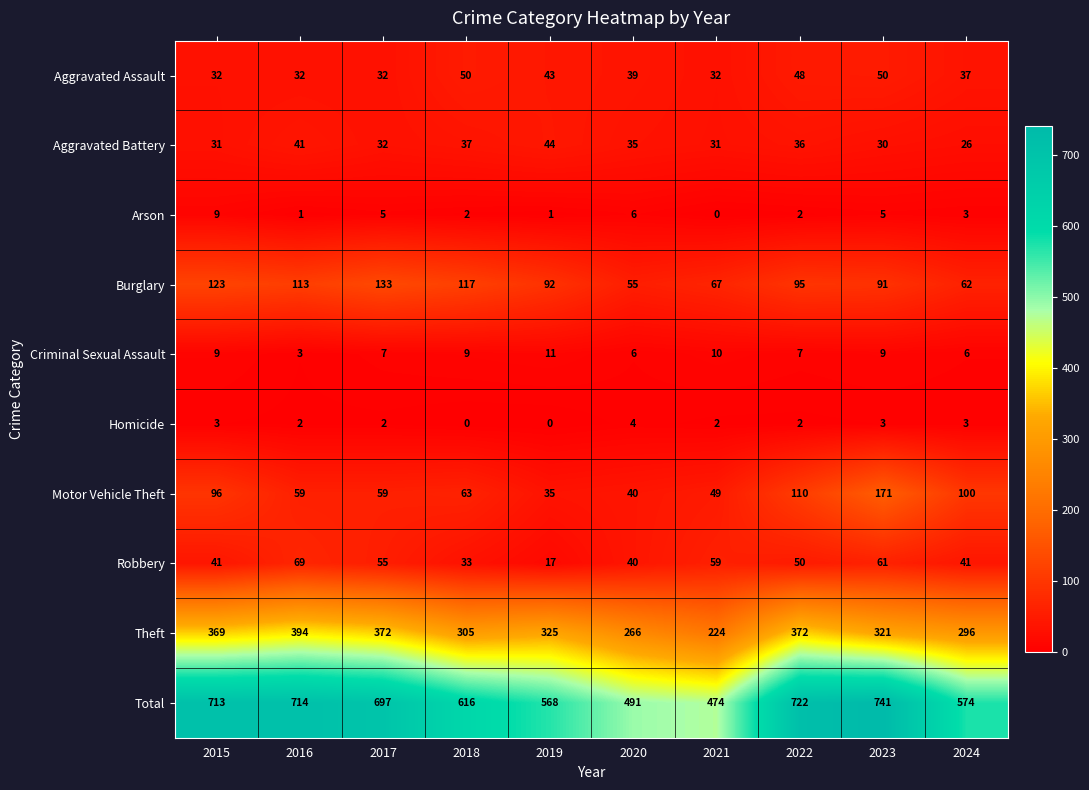

What is the maximum value shown in the chart?

741